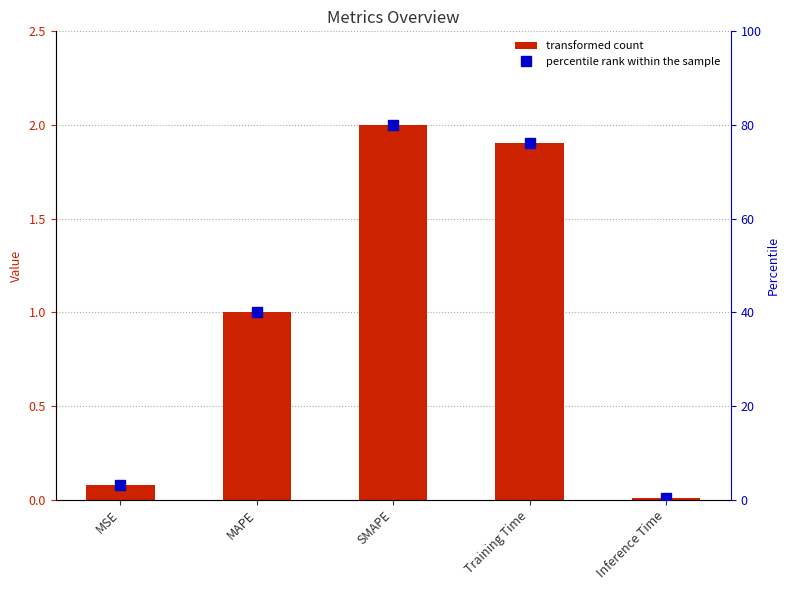

Are the bars grouped side by side (vs. stacked)?

No